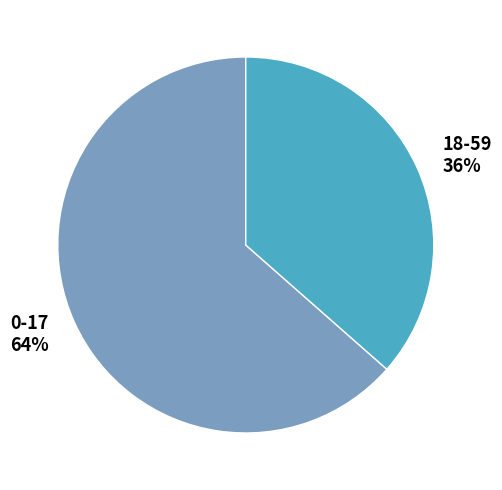

How many slices are in this pie chart?

2